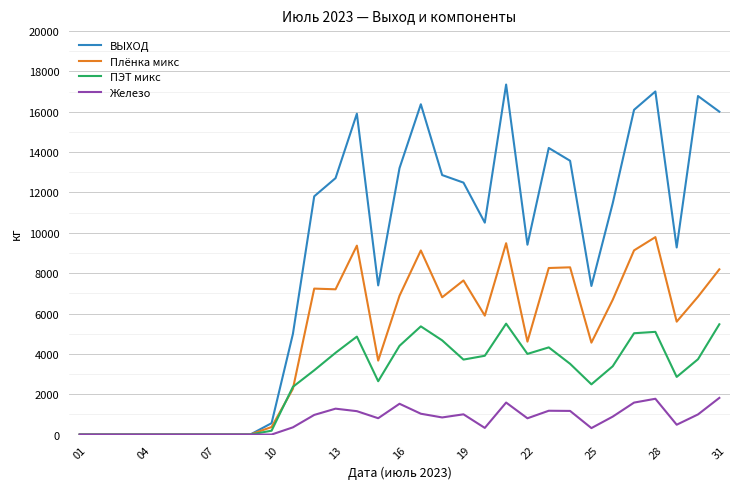

What is the maximum value for ВЫХОД?

17351